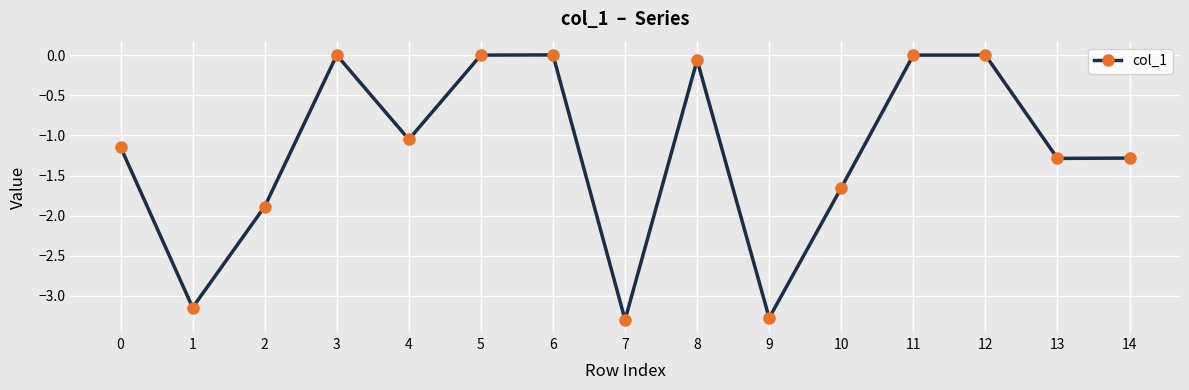

Which has a higher value, 7 or 13?

13